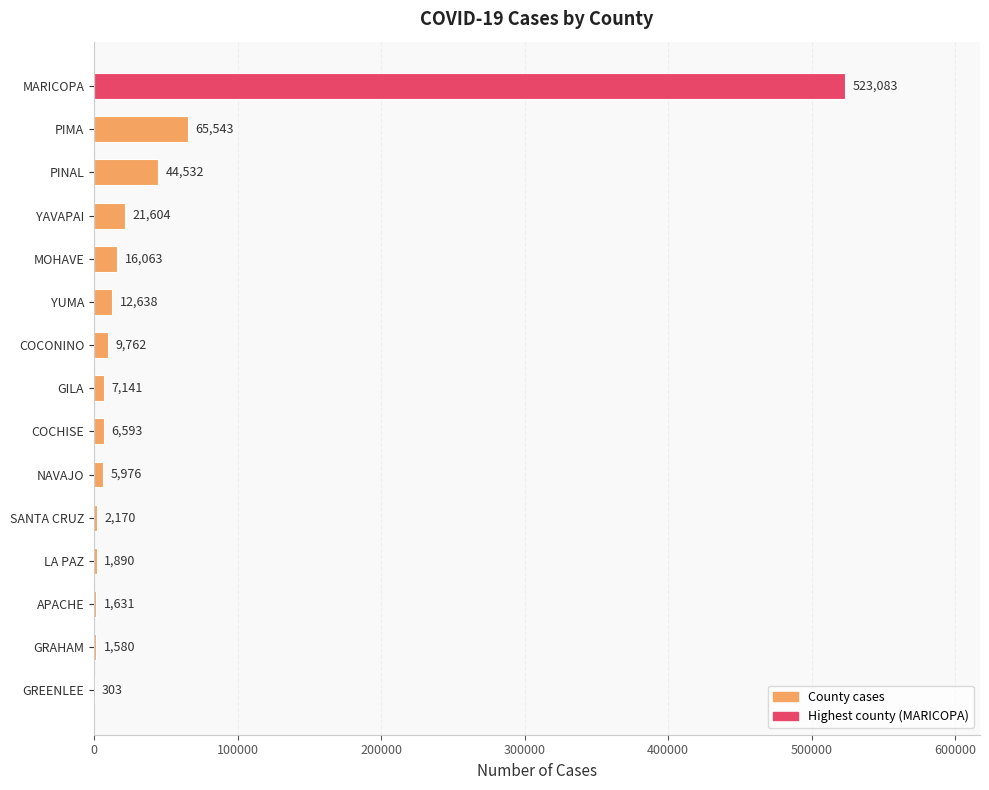

What is the average value?

48034